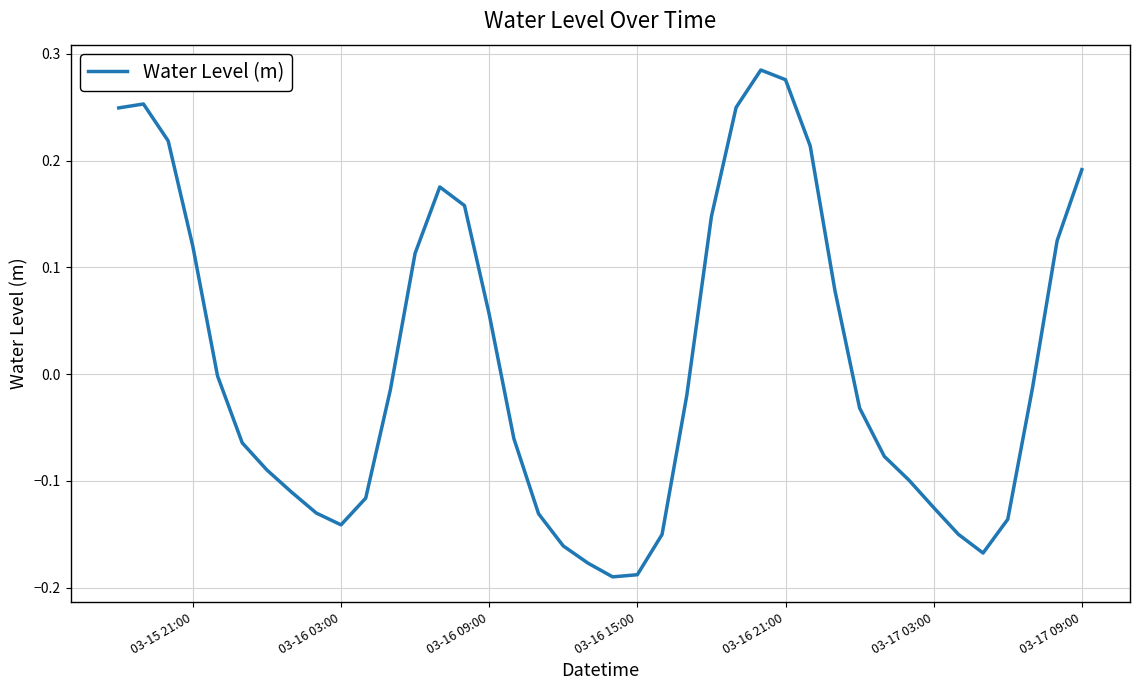

What is the difference between the maximum and minimum values?

0.5